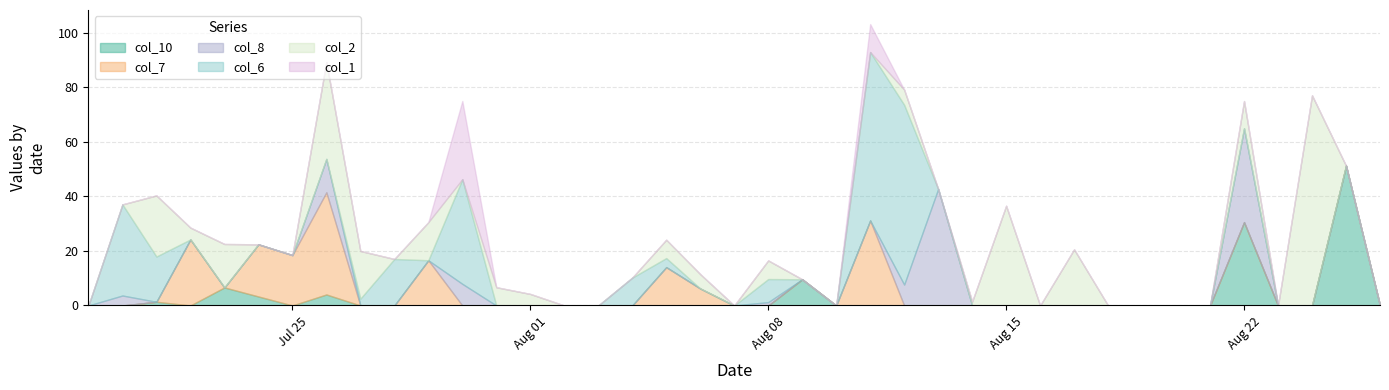

What is the difference between the second highest and minimum values in the col_1 series?

10.3